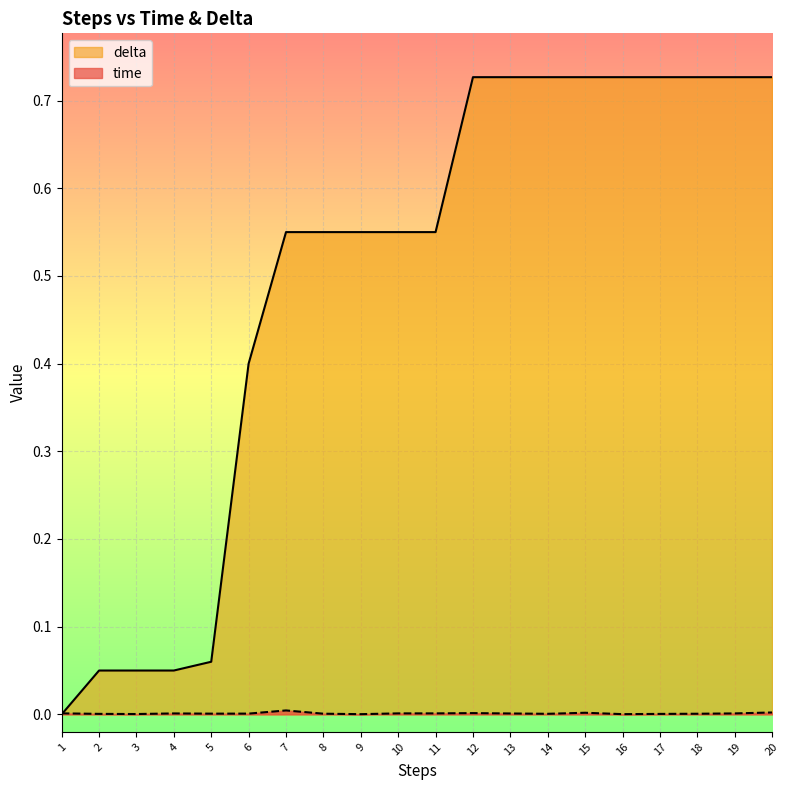

Reading left to right, extract all data points from this chart.

time: 0.0	0.0	0.0	0.0	0.0	0.0	0.0	0.0	0.0	0.0	0.0	0.0	0.0	0.0	0.0	0.0	0.0	0.0	0.0	0.0
delta: 0.0	0.1	0.1	0.1	0.1	0.4	0.5	0.5	0.5	0.5	0.5	0.7	0.7	0.7	0.7	0.7	0.7	0.7	0.7	0.7